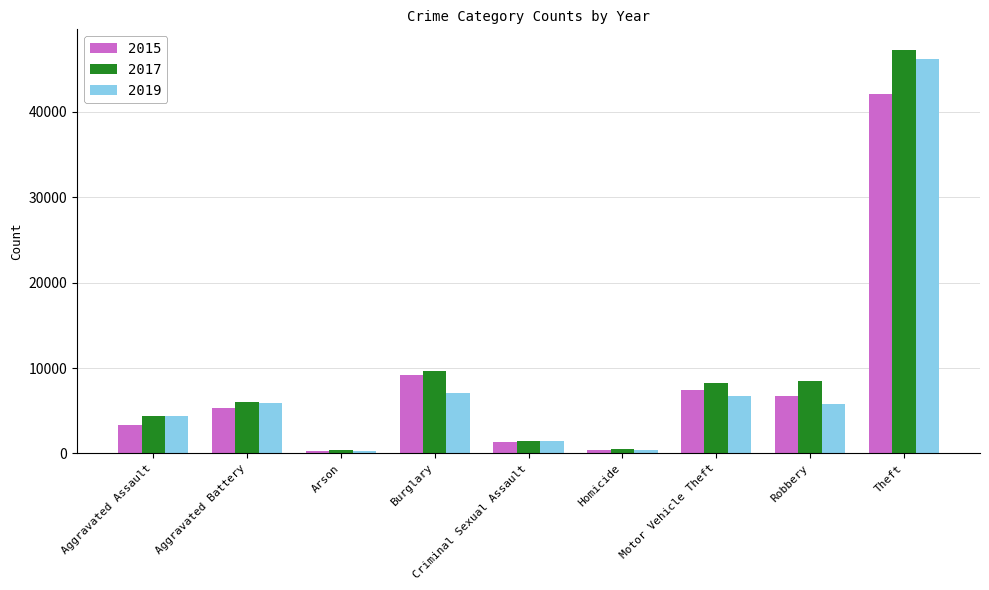

What is the value of the 2015 bar at the 8th from the left?

6728